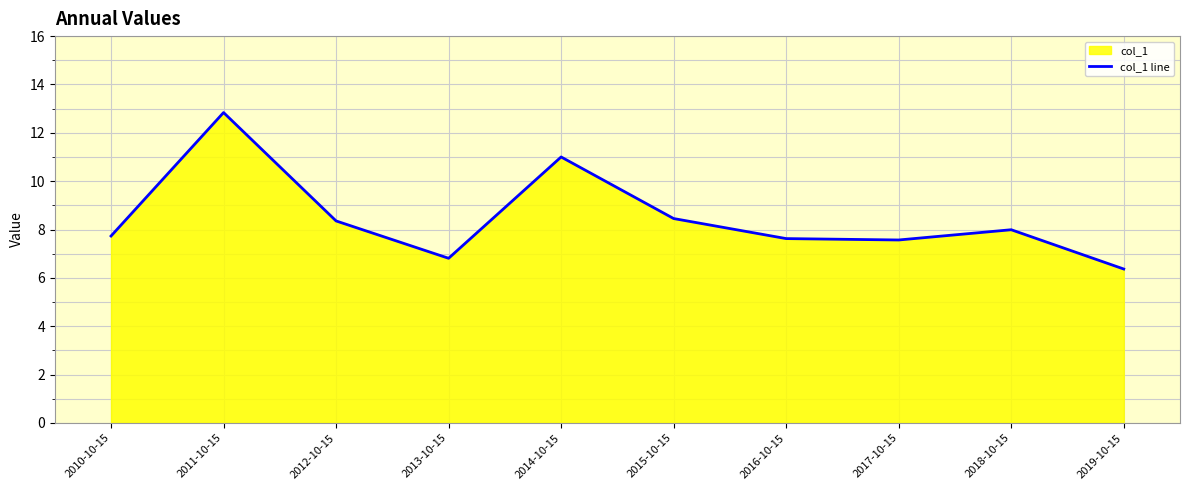

What is the ratio of the value at 2016-10-15 to the value at 2015-10-15?

0.9